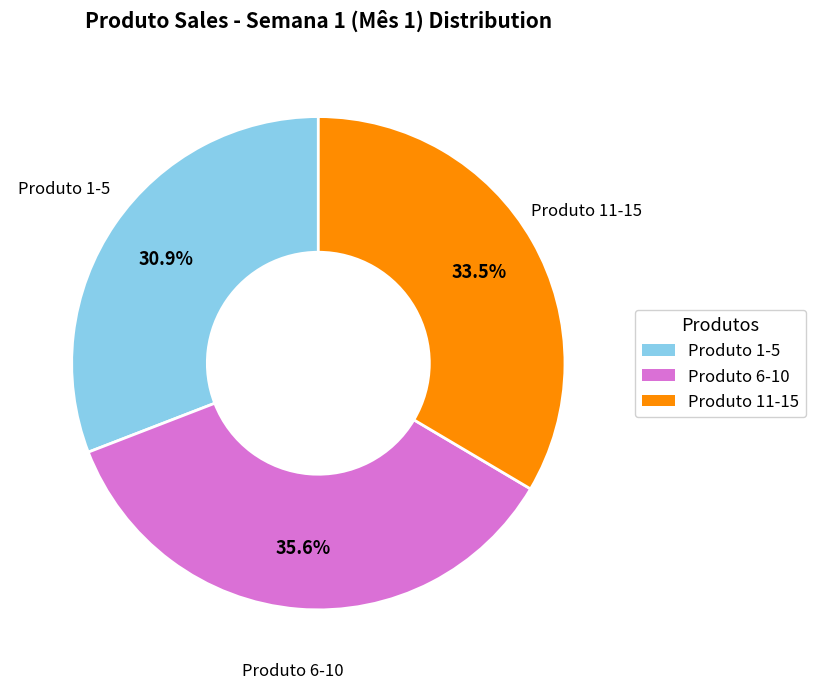

Does any single category account for the majority?

No